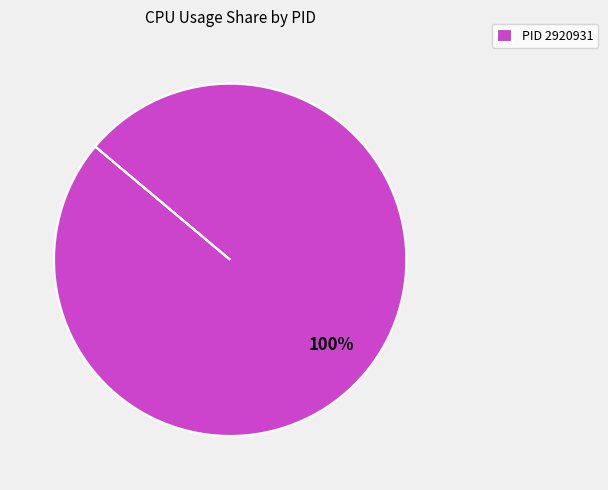

Rank the categories by value from highest to lowest.

PID 2920931